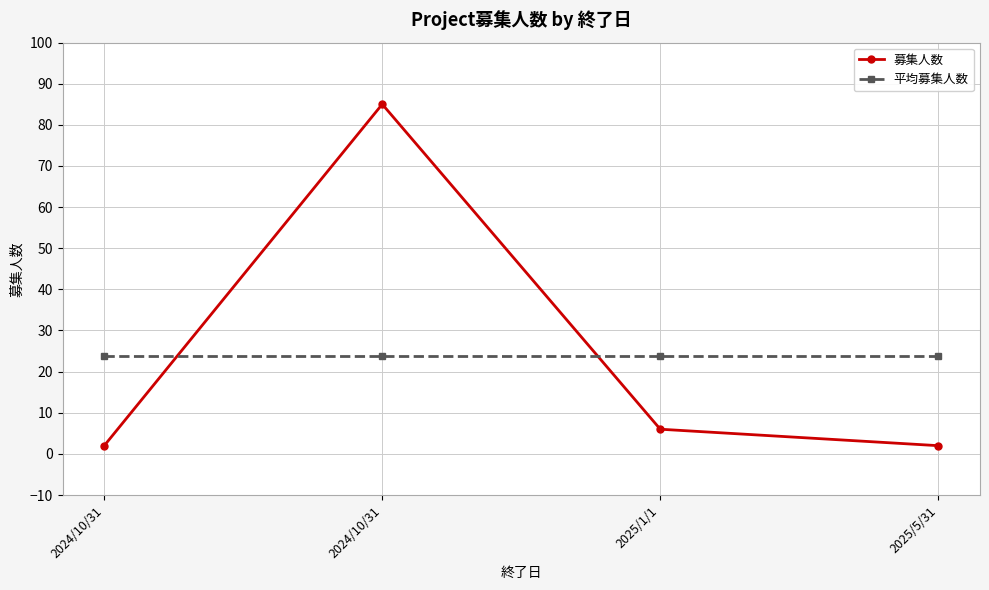

How many lines are shown in the chart?

2